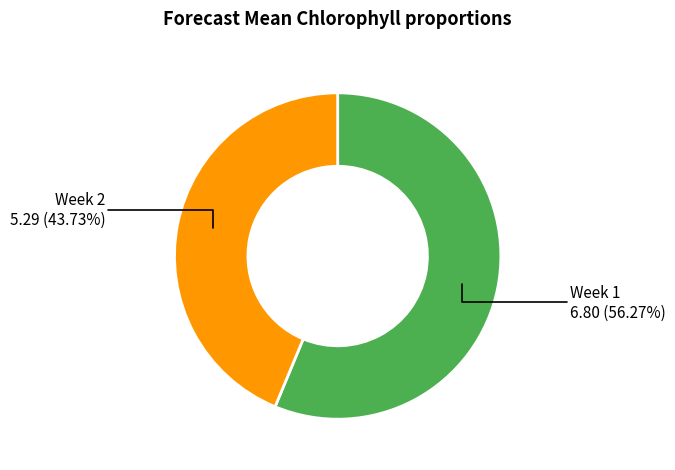

The Week 2 slice represents 44% of the pie. True or false?

True